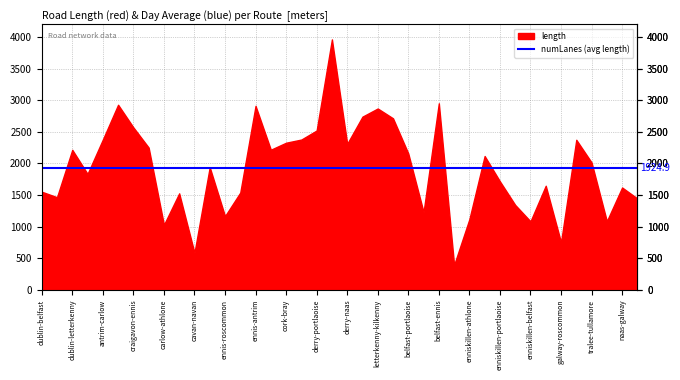

What are all the series names shown in the legend?

length, numLanes